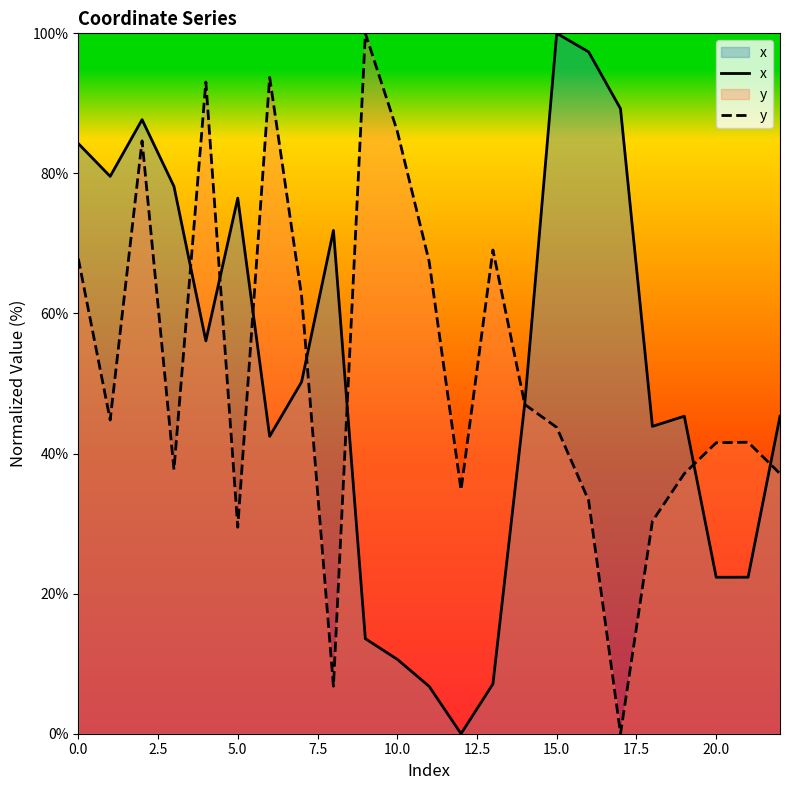

What is the total value across all series at 10.0?

96.7